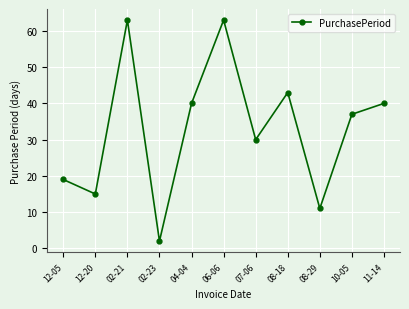

Between 02-21 and 02-23, which is larger?

02-21